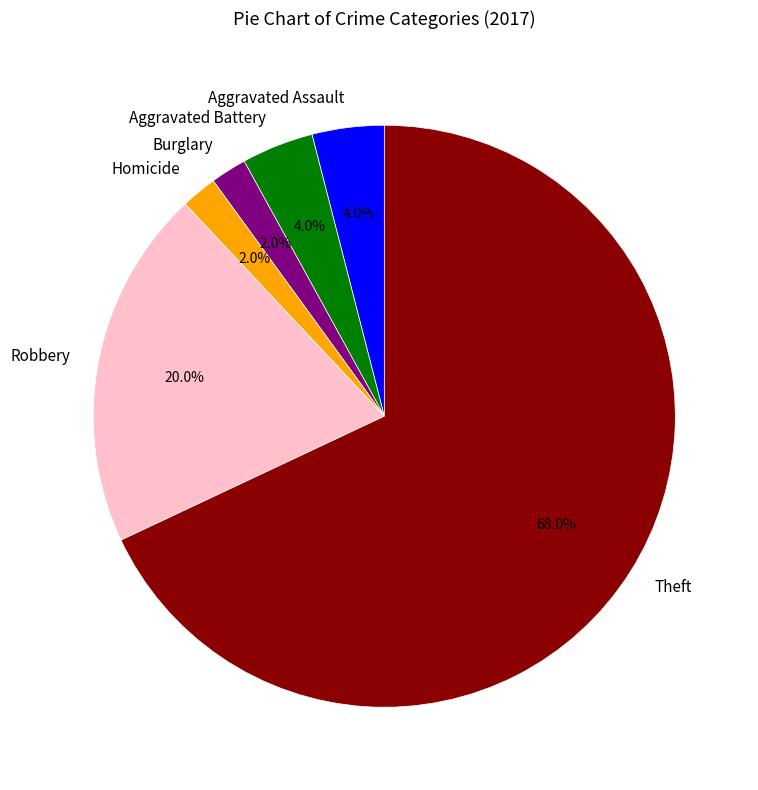

Which has a higher value, Aggravated Assault or Theft?

Theft